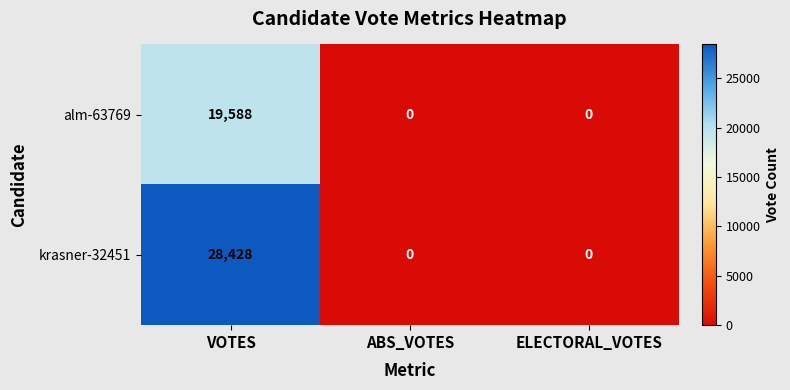

Which series has the largest range (max minus min)?

krasner-32451